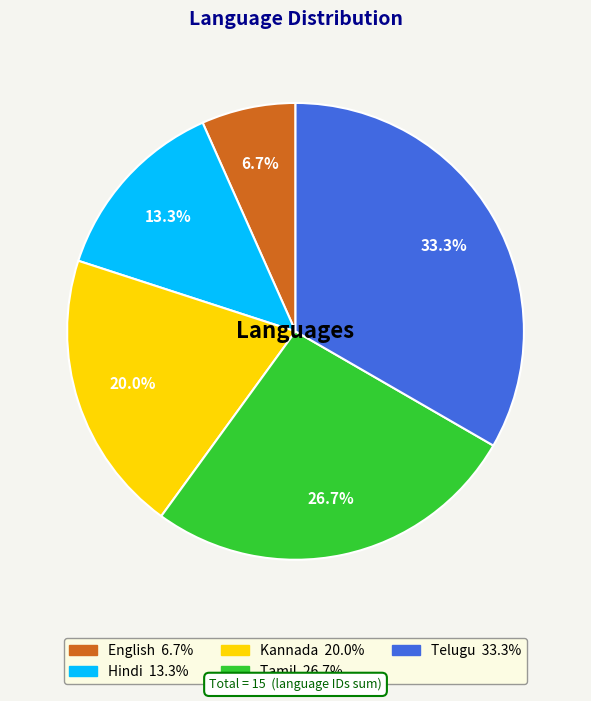

Is there any slice that represents more than half of the pie?

No